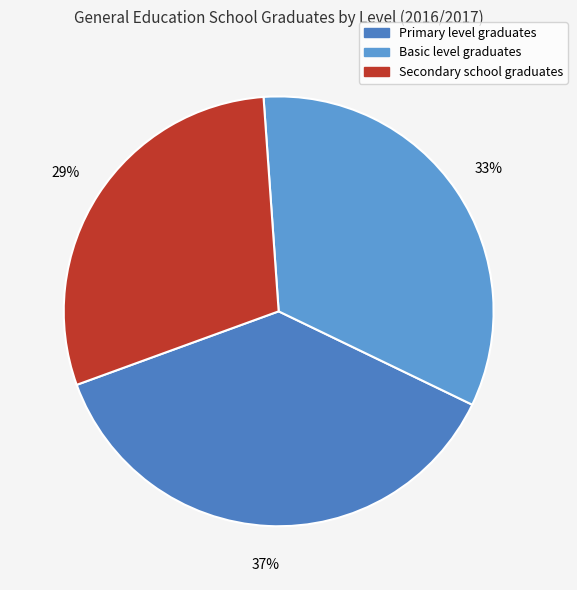

Which category has the smallest portion of the pie?

Secondary school graduates